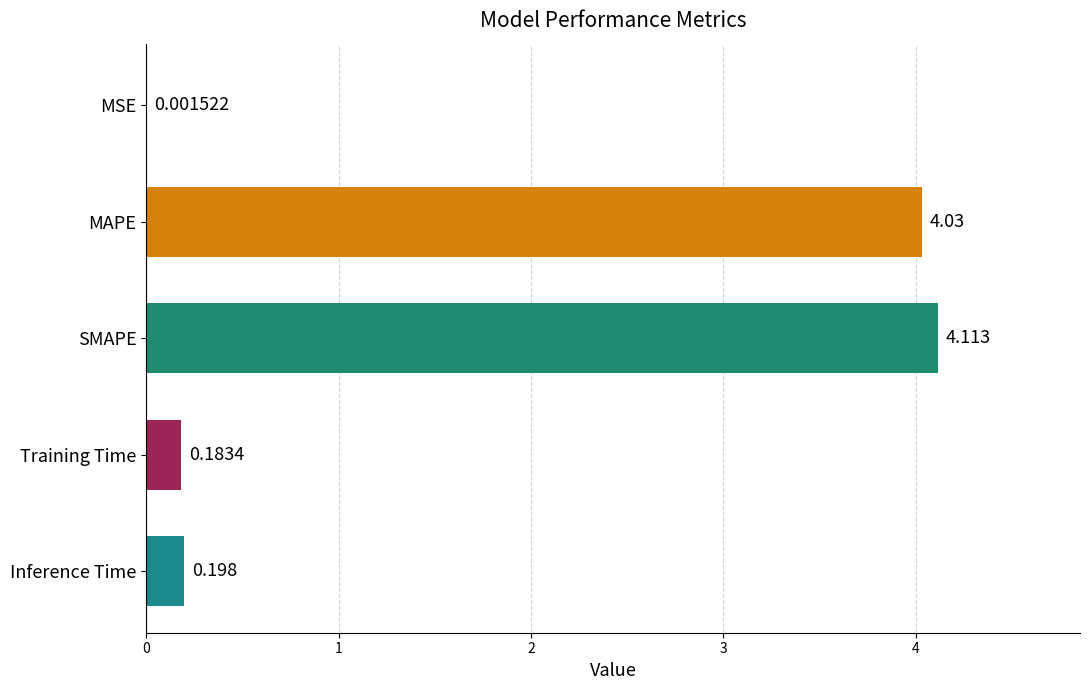

Which label corresponds to the largest value in the chart?

SMAPE